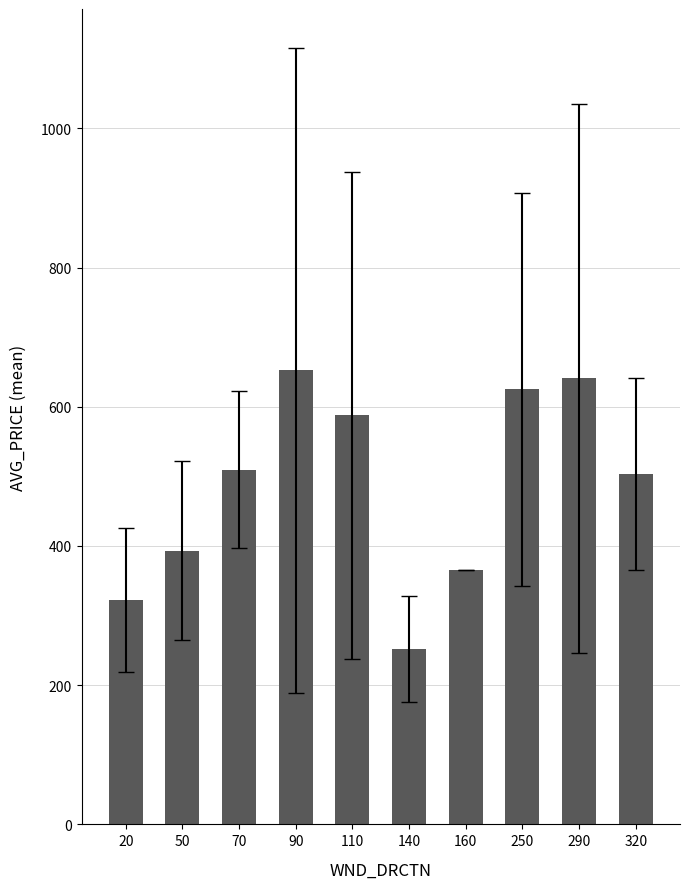

Read the value at 290.

640.8